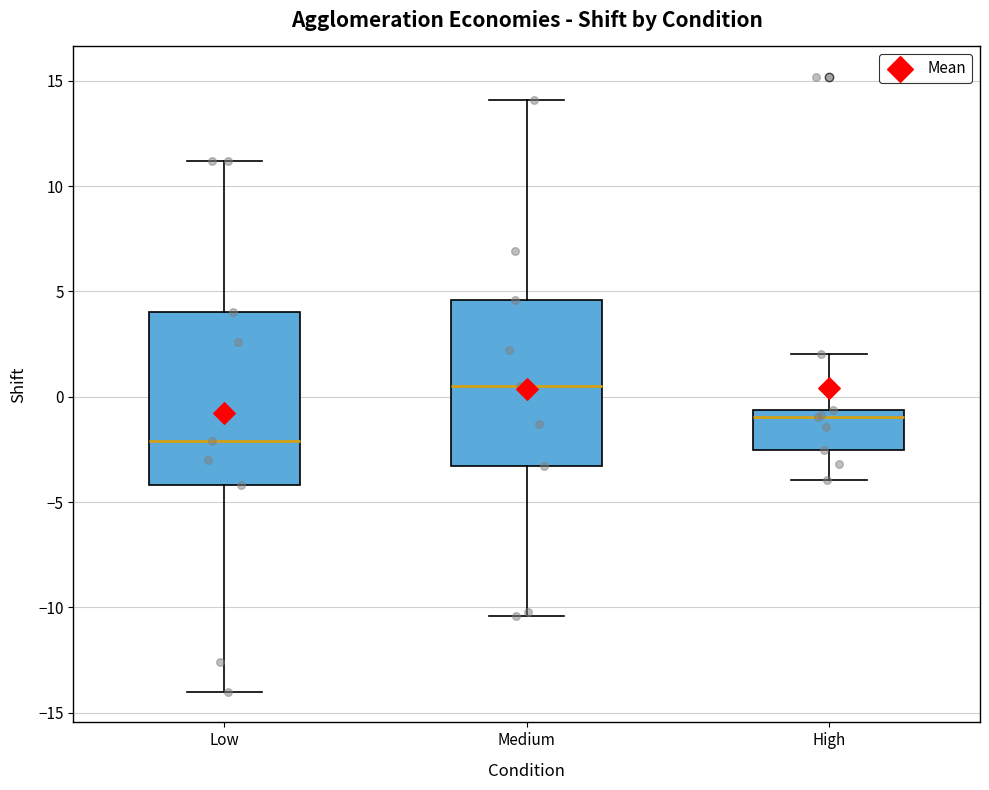

Reading left to right, transcribe this box plot: for each box, give where its median line is, the range the box spans, and where its two whiskers end, as read against the y-axis. The values are not printed on the chart, so give them approximately, as read against the axis.

Low: median -2.0, box -4.0 to 4.0, whiskers -14.0 to 11.0
Medium: median 0.5, box -3.5 to 4.5, whiskers -10.5 to 14.0
High: median -1.0, box -2.5 to -0.5, whiskers -4.0 to 2.0